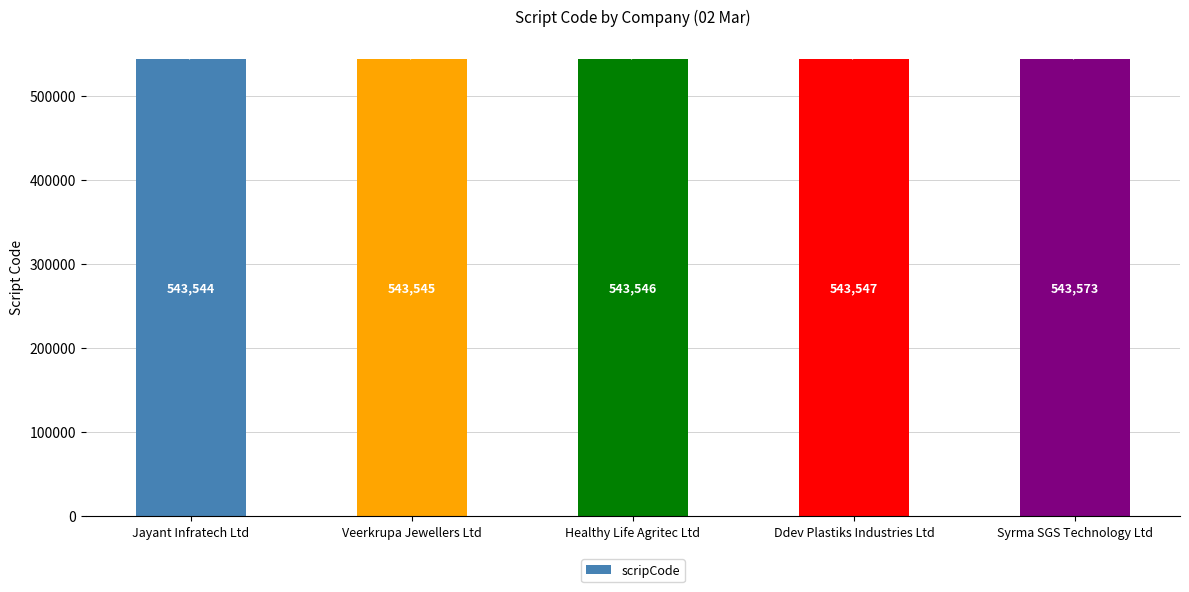

Which category has the lowest value across all series?

Jayant Infratech Ltd